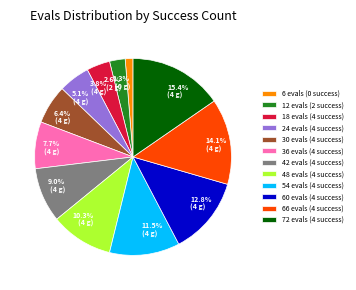

Rank the categories by value from lowest to highest.

6 evals (0 success), 12 evals (2 success), 18 evals (4 success), 24 evals (4 success), 30 evals (4 success), 36 evals (4 success), 42 evals (4 success), 48 evals (4 success), 54 evals (4 success), 60 evals (4 success), 66 evals (4 success), 72 evals (4 success)